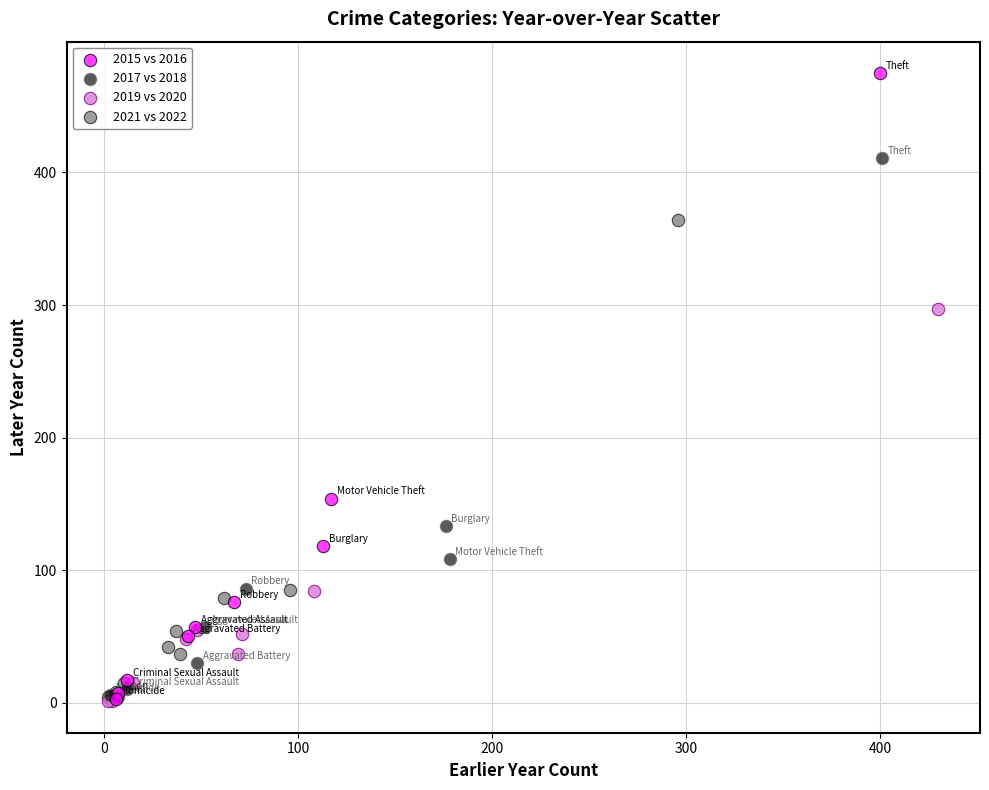

Which series reaches the maximum Y coordinate?

2015 vs 2016